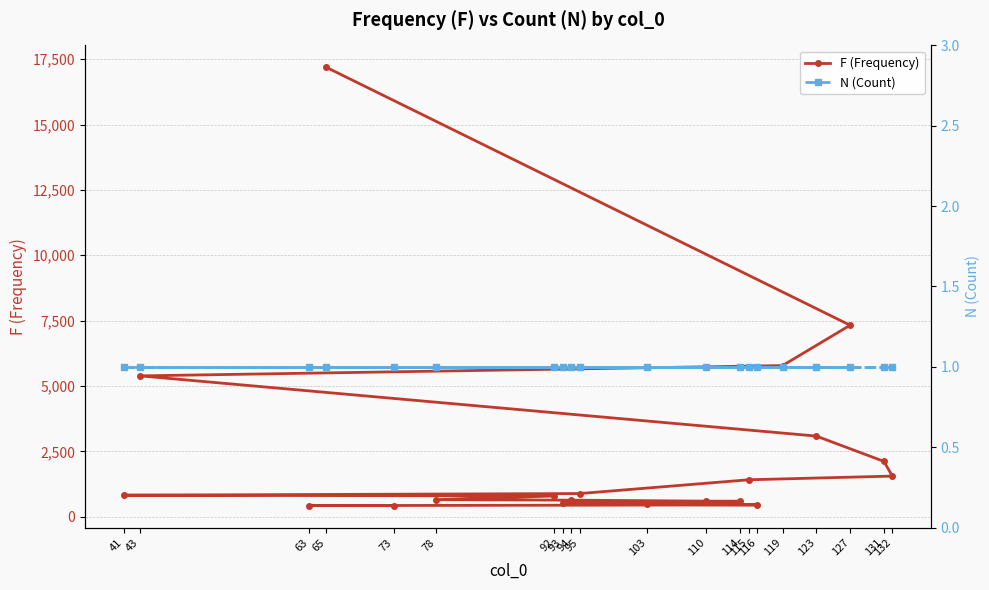

What is the difference between the F (Frequency) values at 41 and 93?

281